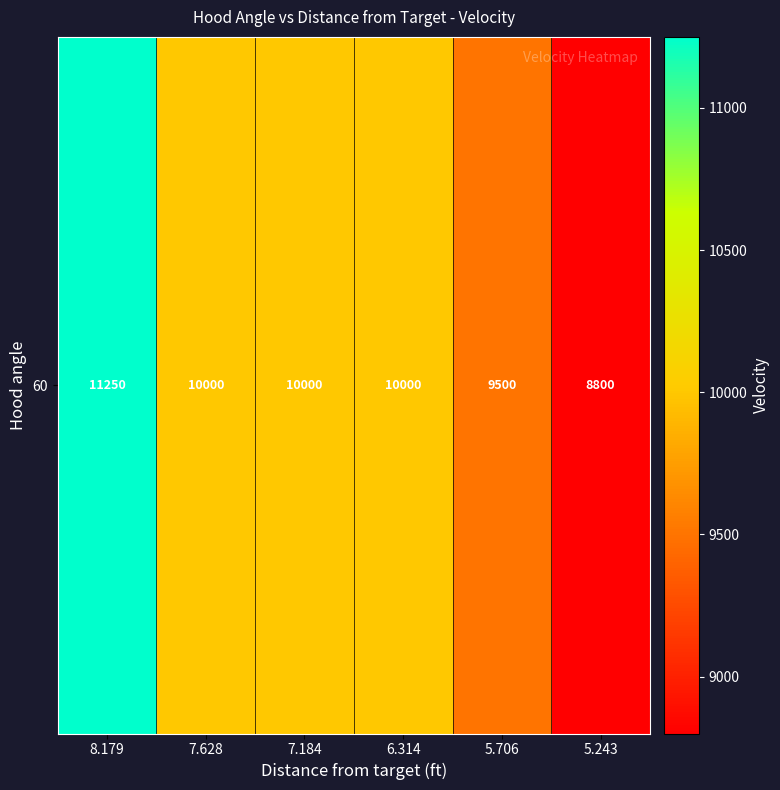

Which category has the lowest value across all series?

5.243